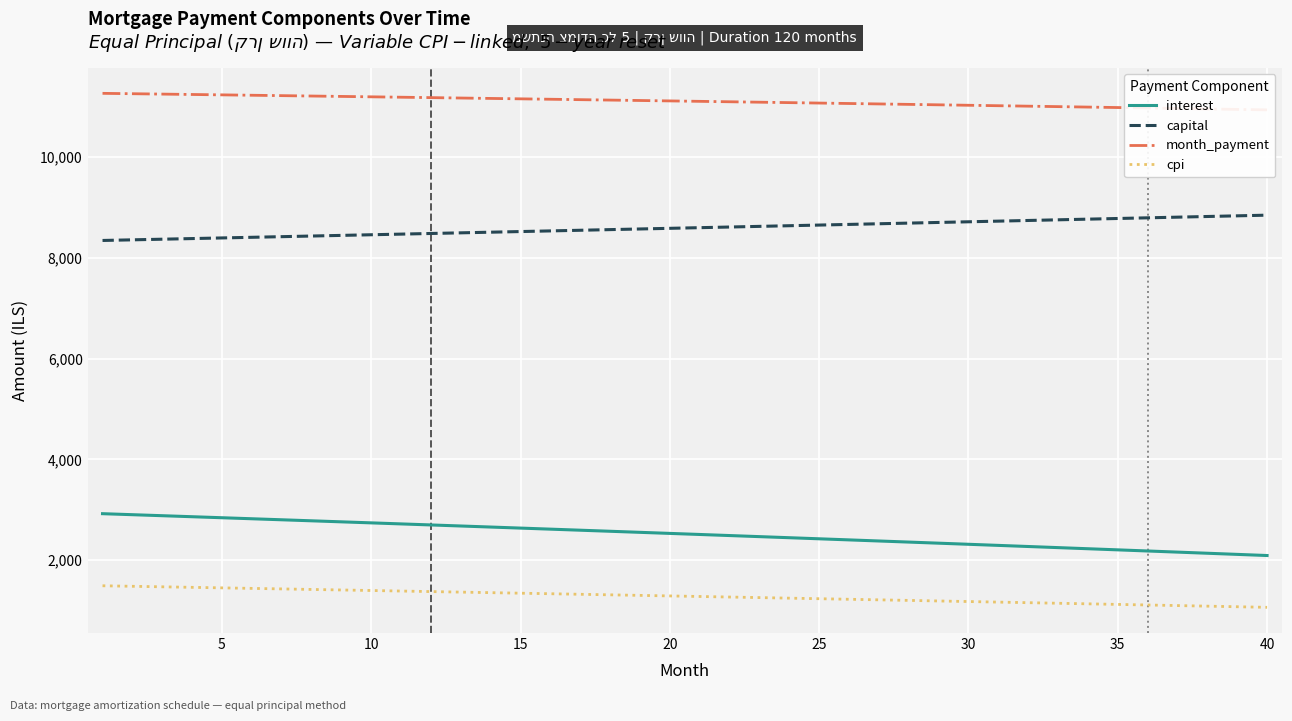

True or false: capital and cpi intersect in this chart.

False